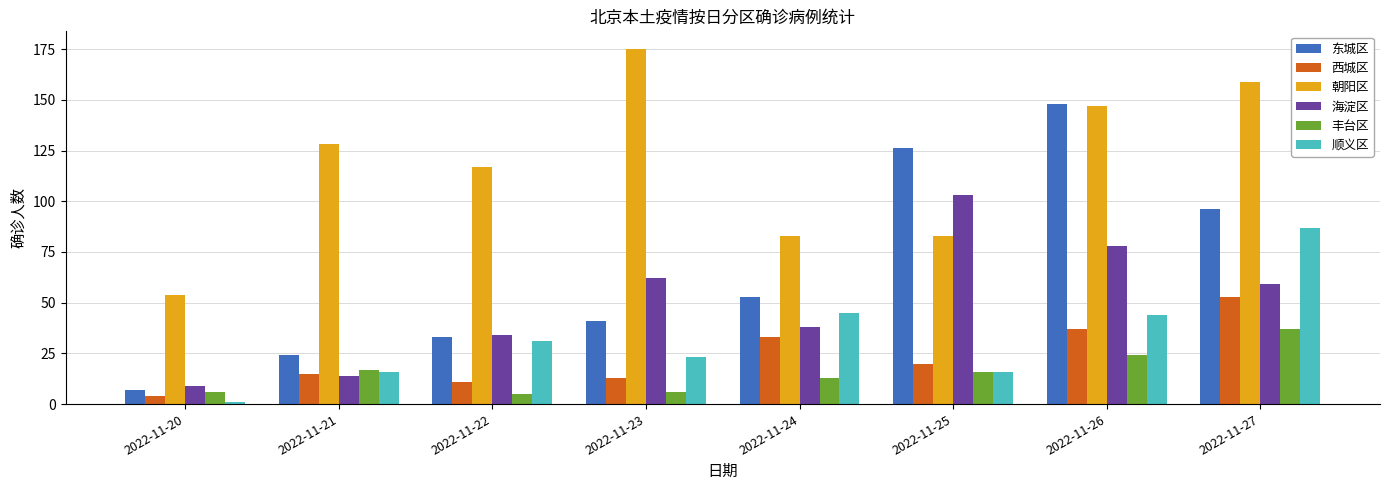

What is the average value of the 朝阳区 series?

118